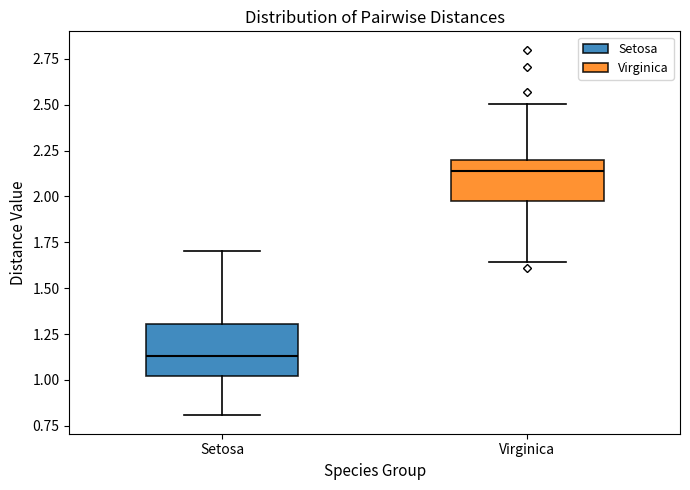

Reading left to right, read every box against the y-axis: the position of its median line, the range the box covers, and the ends of its whiskers. The values are not printed on the chart, so give them approximately, as read against the axis.

Setosa: median 1.15, box 1.00 to 1.30, whiskers 0.80 to 1.70
Virginica: median 2.15, box 1.95 to 2.20, whiskers 1.65 to 2.50